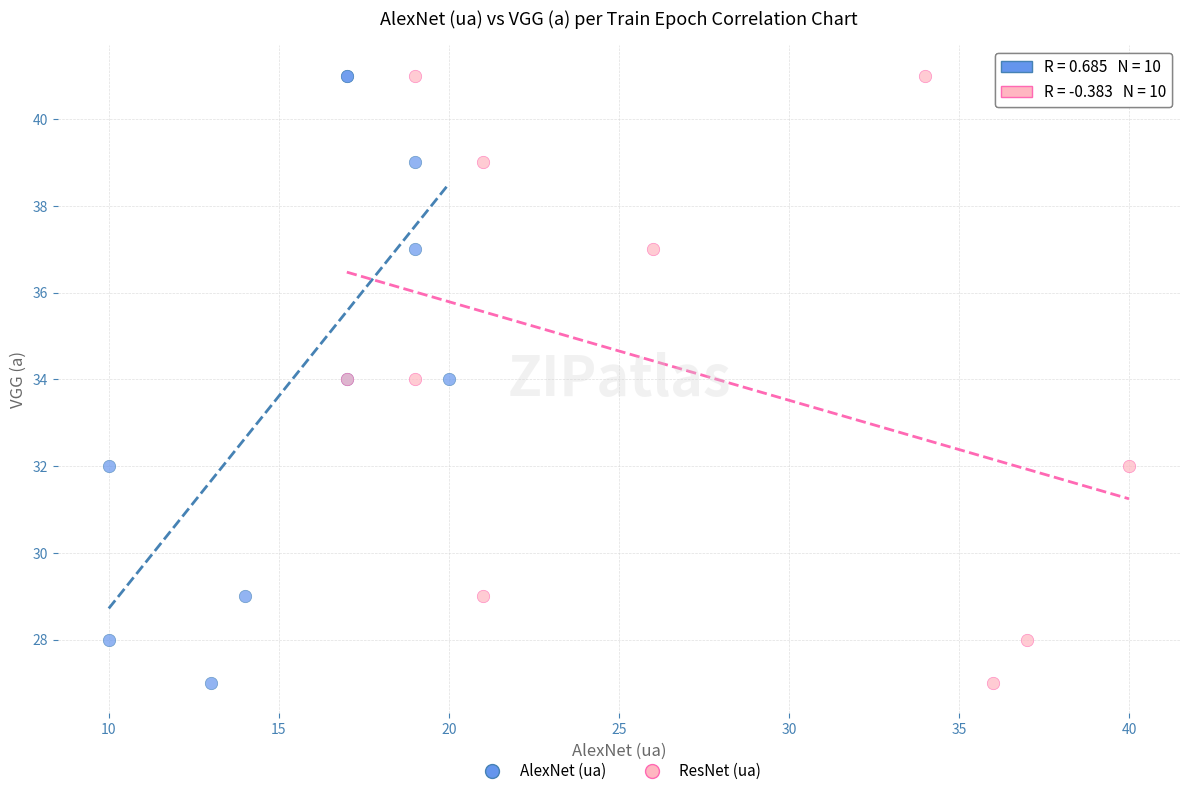

What are all the series names shown in the legend?

AlexNet (ua), ResNet (ua)